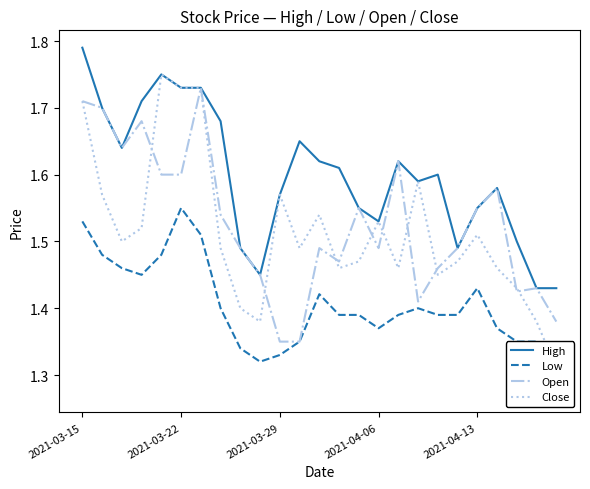

True or false: Low and High cross at least once.

False